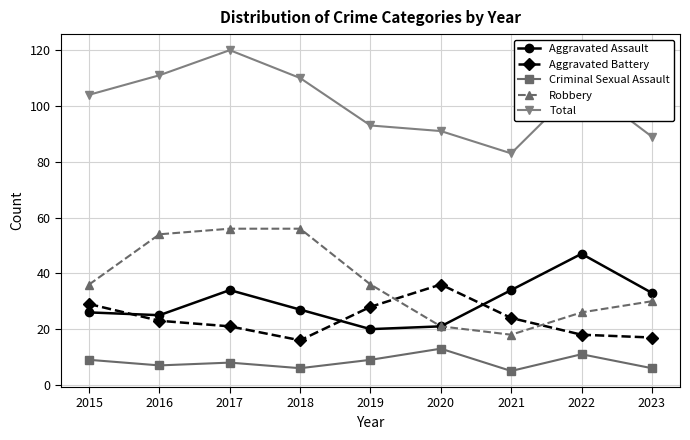

What are all the series names shown in the legend?

Aggravated Assault, Aggravated Battery, Criminal Sexual Assault, Robbery, Total